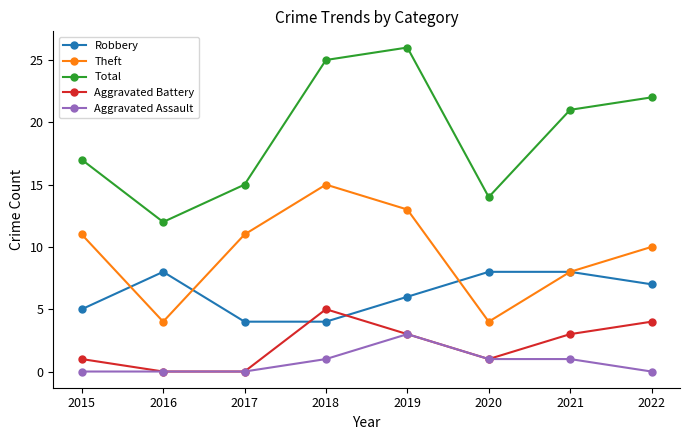

In Total, how many points are higher than both neighbors (excluding endpoints)?

1